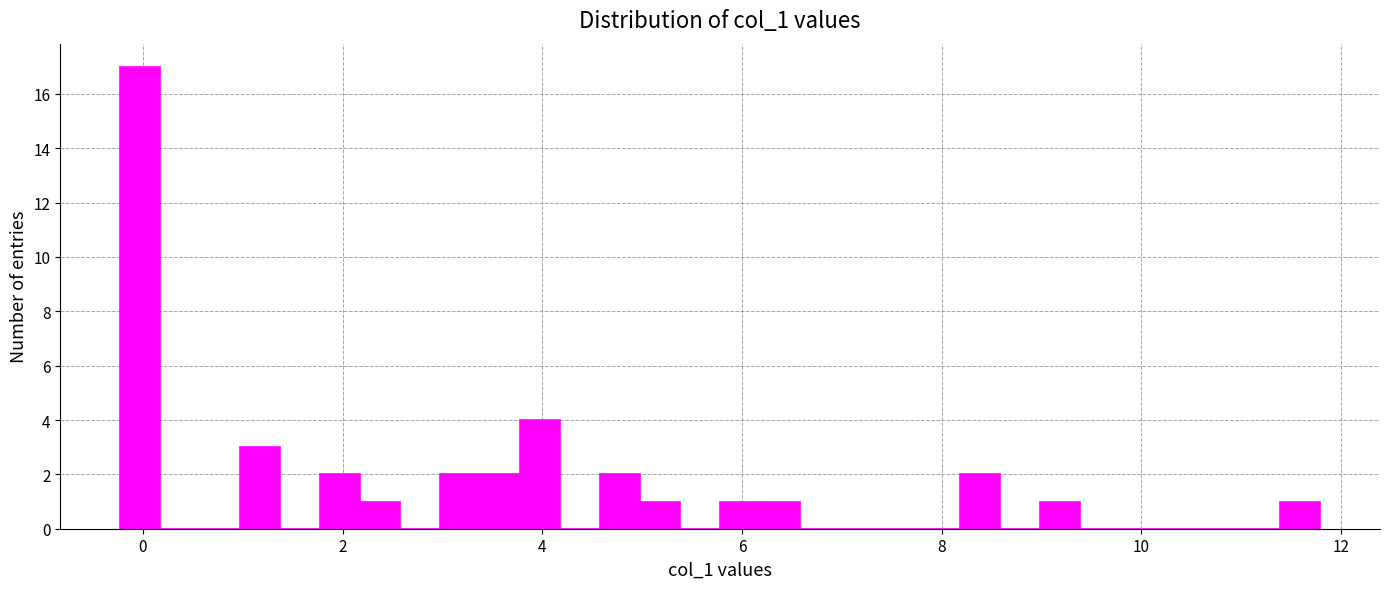

Read against the x-axis, roughly where is the centre of the tallest bar?

0.0